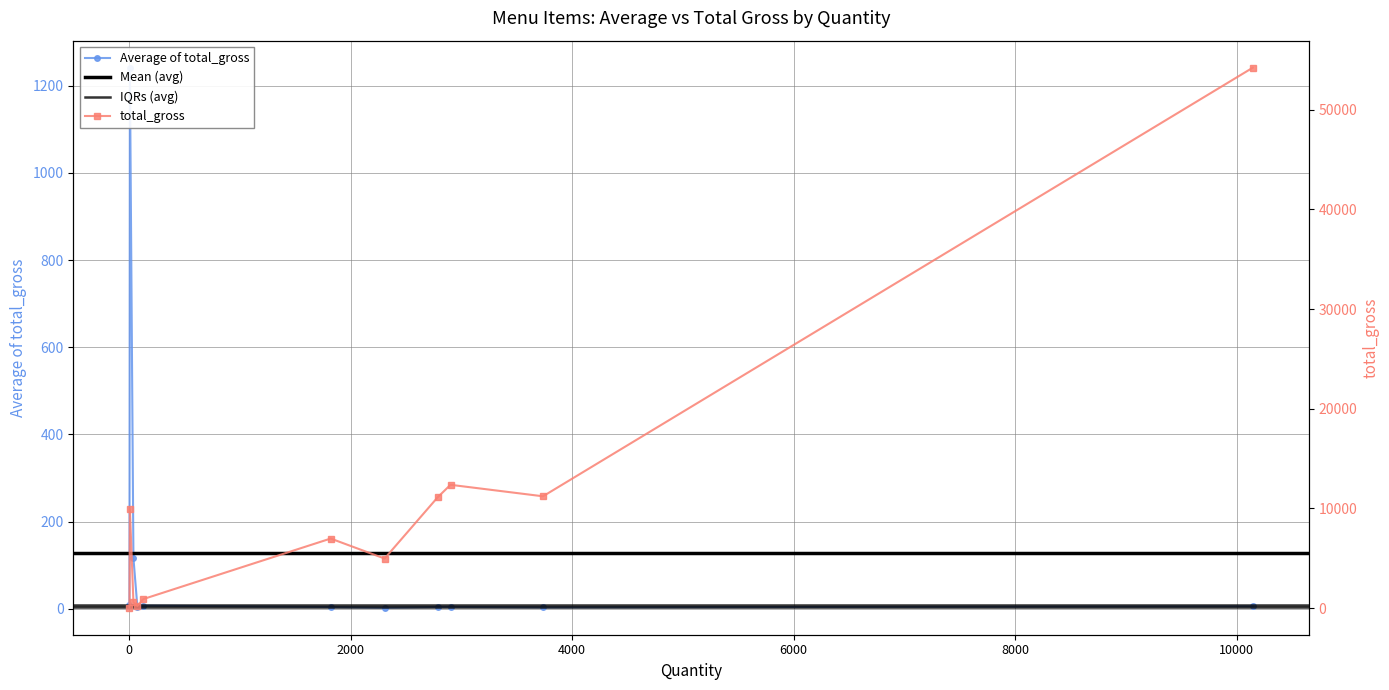

Reading left to right, extract all data points from this chart.

Beilage/Gemüse Menuteller=8.0	Buffet/Menu (SVA)=1241.4	Burgermenu=116.0	HG Gäste 9 Menu offen=2.7	Leergut, Menuschale to go=6.9	Menu 1=3.8	Menu 2=2.2	Menu 3=4.0	Menu Gäste=4.3	Menu I=3.0	Pfand plus Mehrwegbox Menue/Ei=5.4